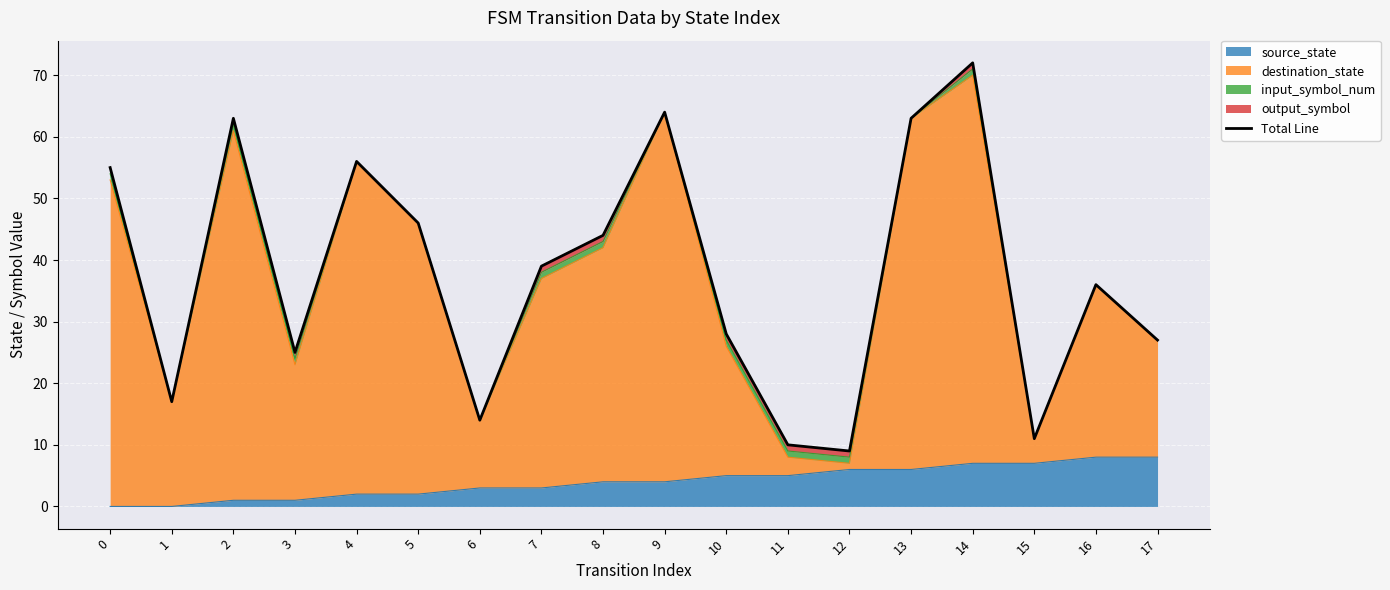

At which category does the data reach its first local valley?

1